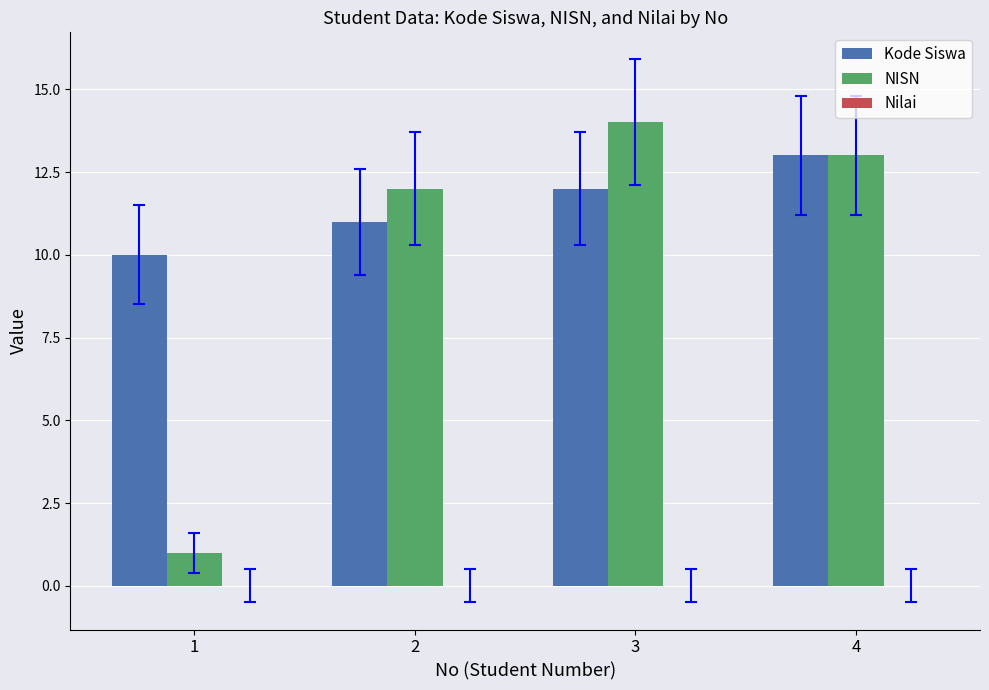

At how many categories does at least one series exceed 3?

4